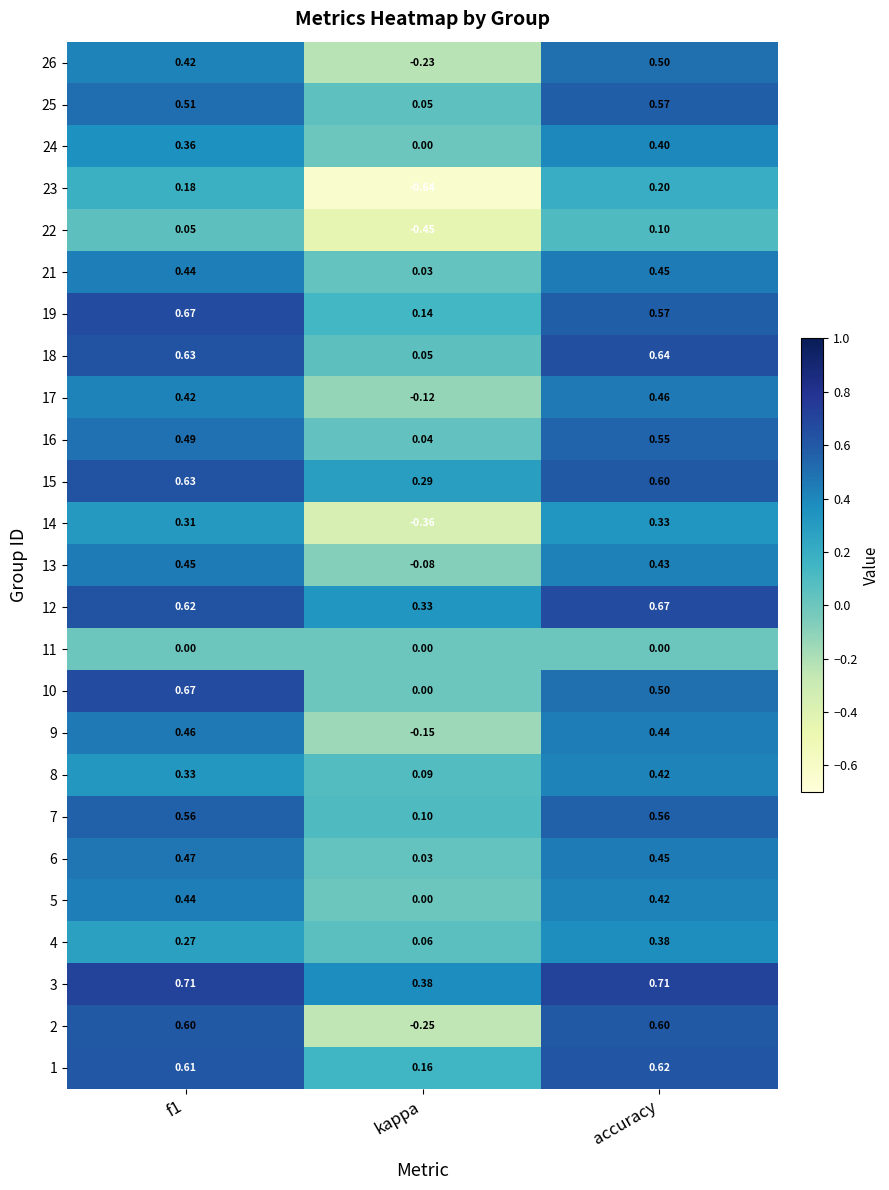

Is the value of 19 at f1 greater than the value of 16 at f1?

Yes